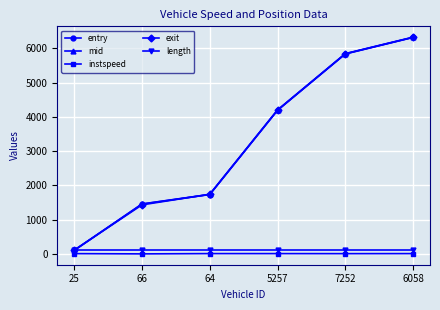

What is the approximate value of exit at 5257?

4202.7